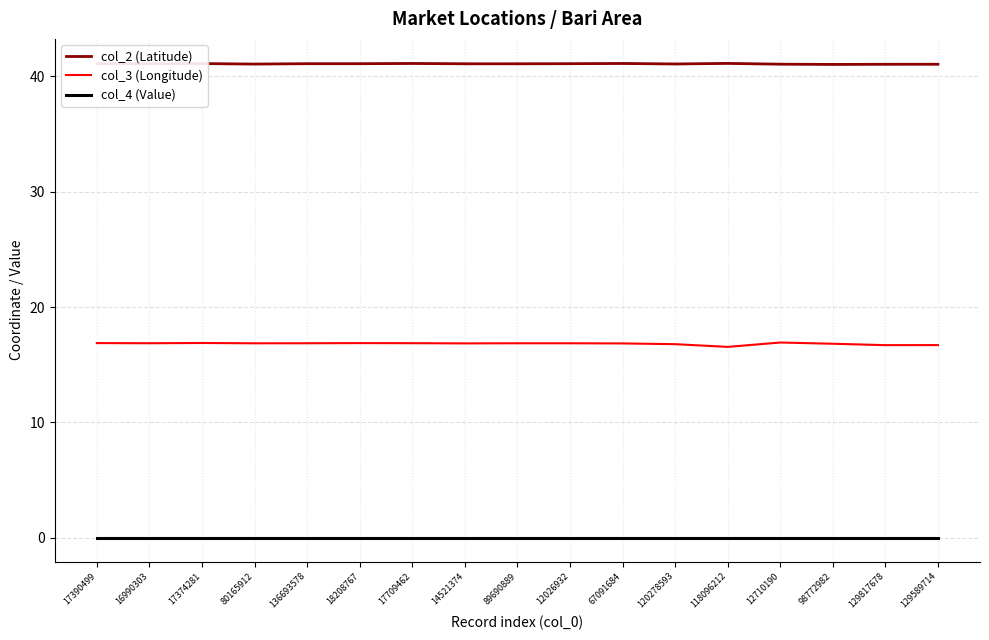

Is it true that col_4 (Value) equals 0.0 at 18208767?

True